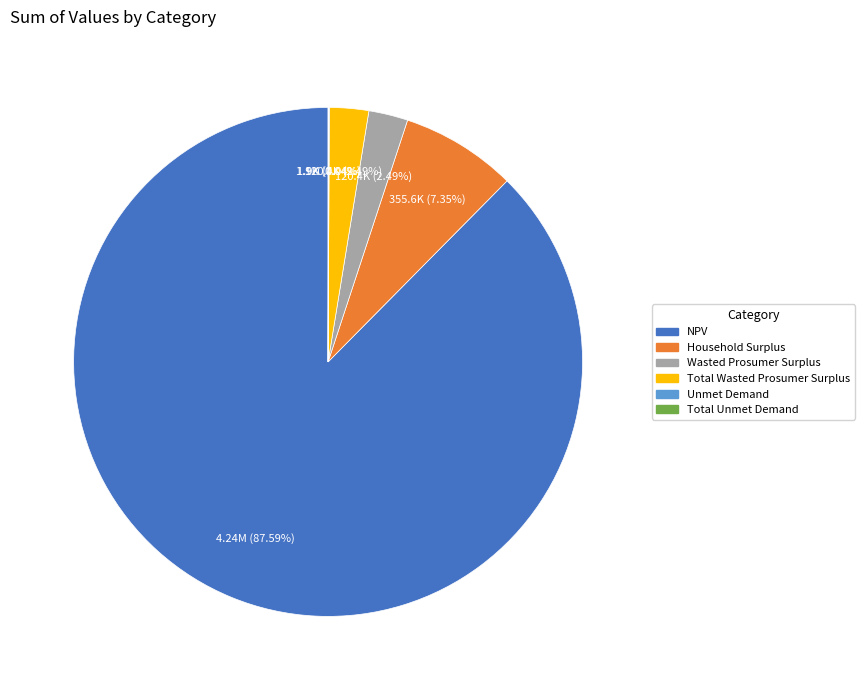

Is the sum of Wasted Prosumer Surplus and Total Wasted Prosumer Surplus greater than half?

No